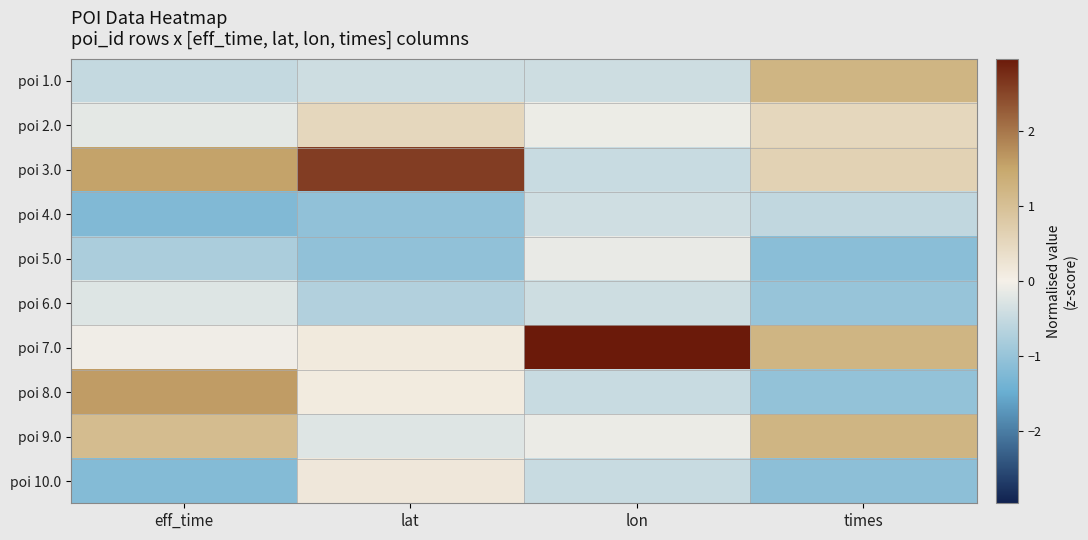

Which has a higher value, lat or lon?

lat